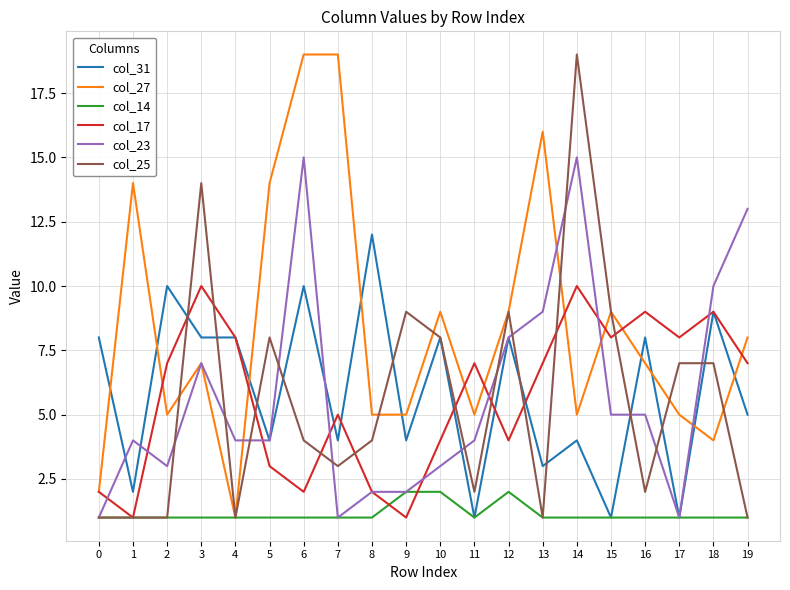

What is the sum of all col_25 values?

111